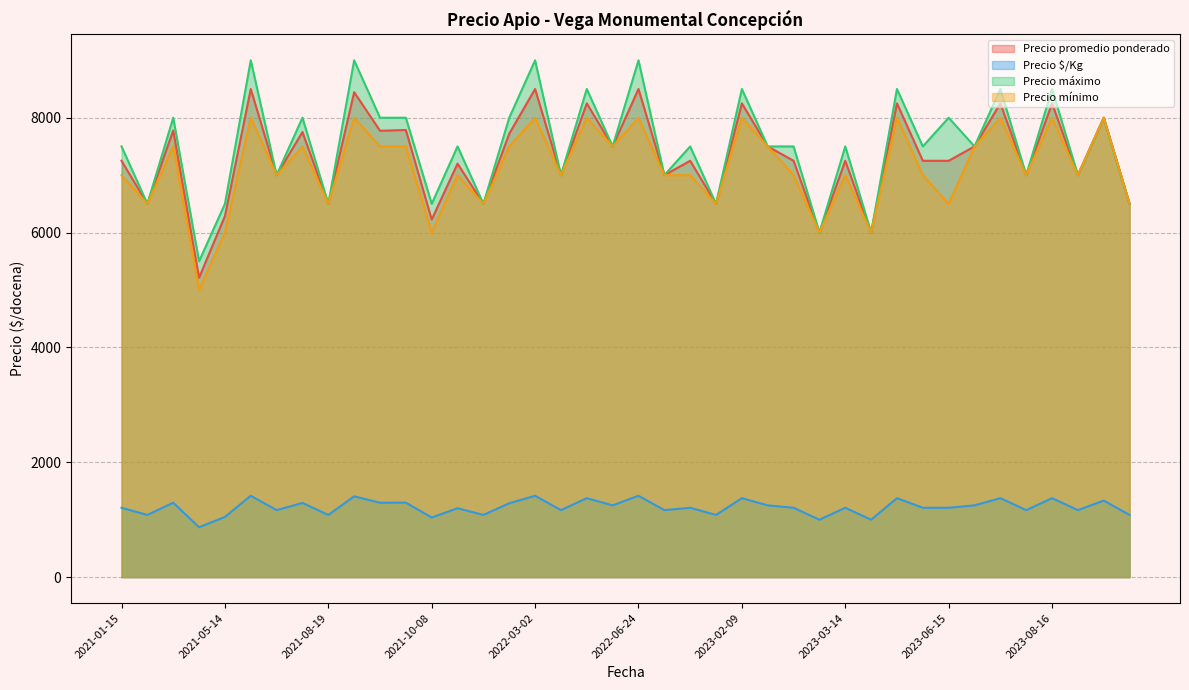

What is the sum of all Precio máximo values?

300000